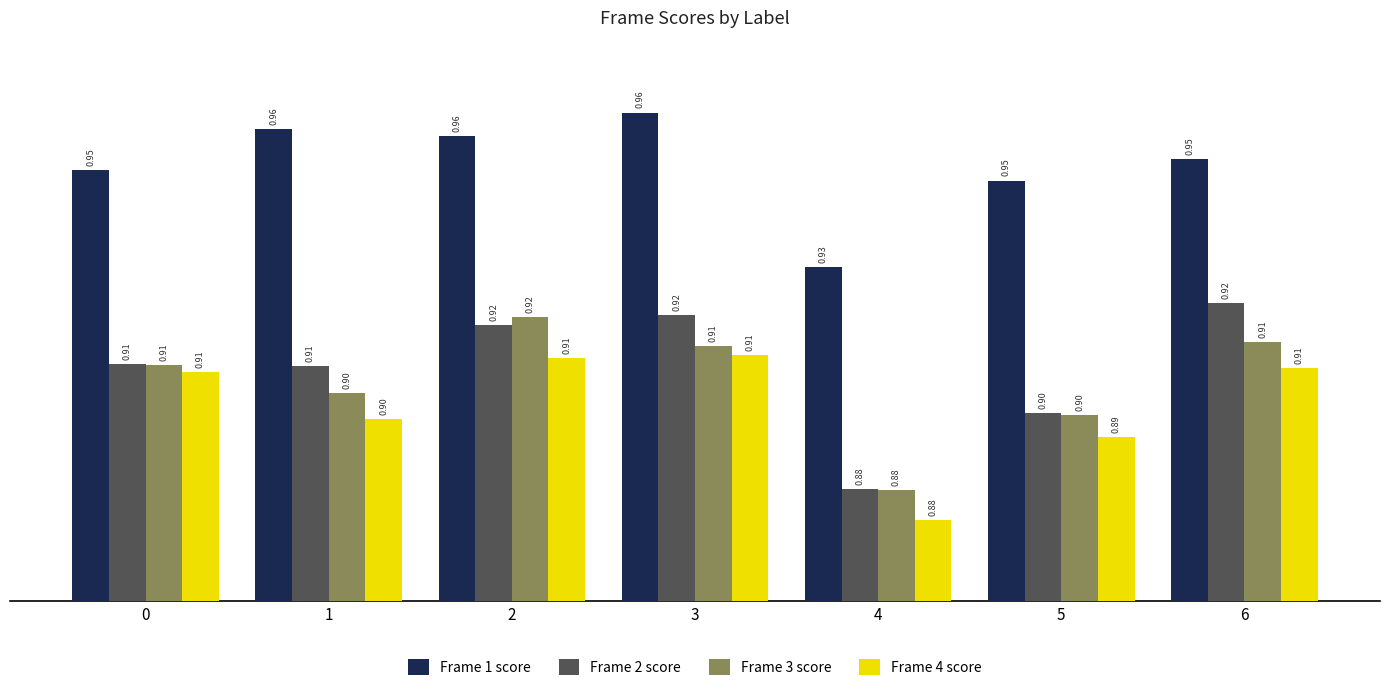

What is the difference between the highest and lowest values at 1?

0.1